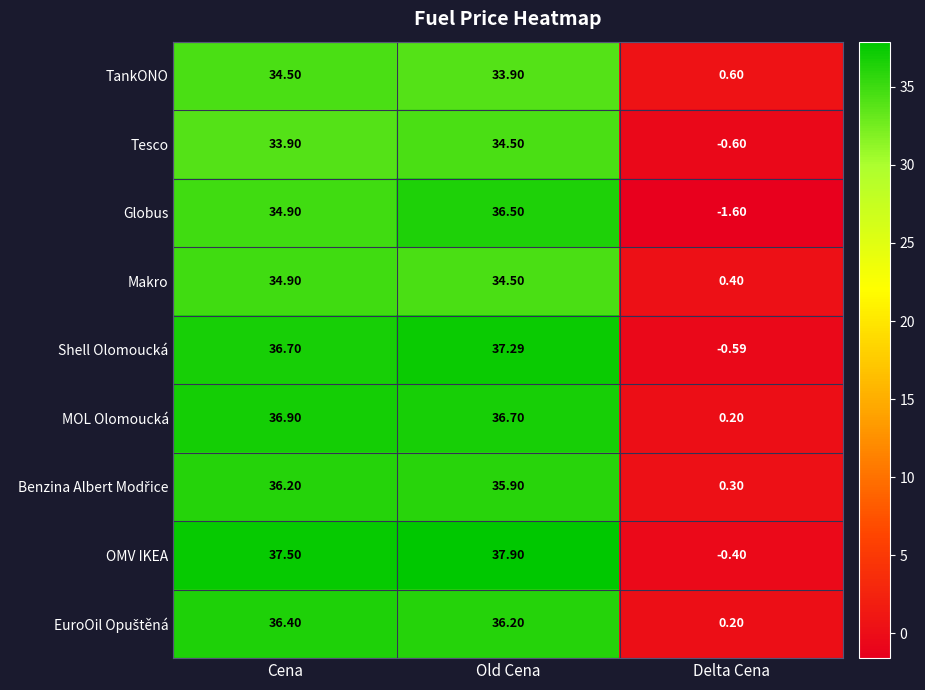

What is the total value across all series at Old Cena?

323.4